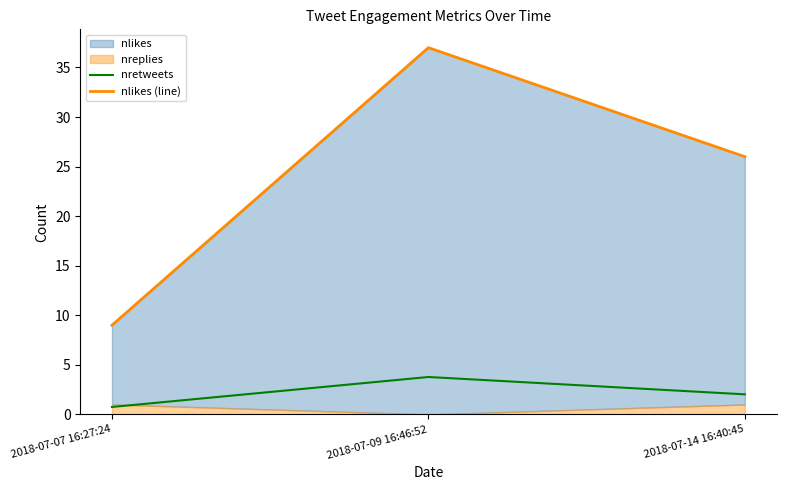

The value of nretweets at 2018-07-07 16:27:24 is 0.8. True or false?

True